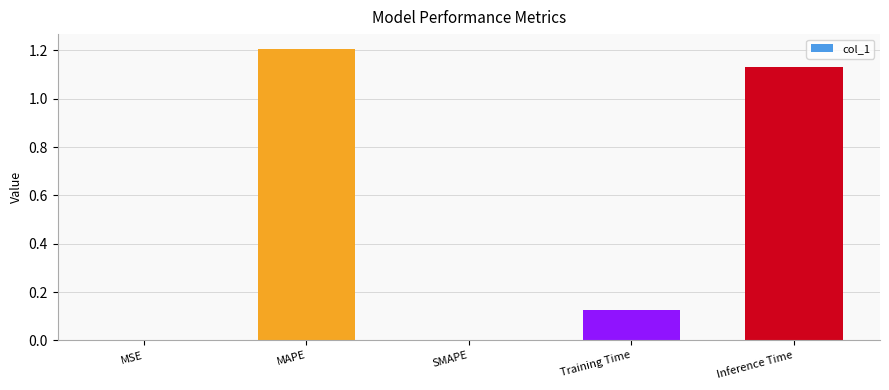

Are the bars horizontal?

No